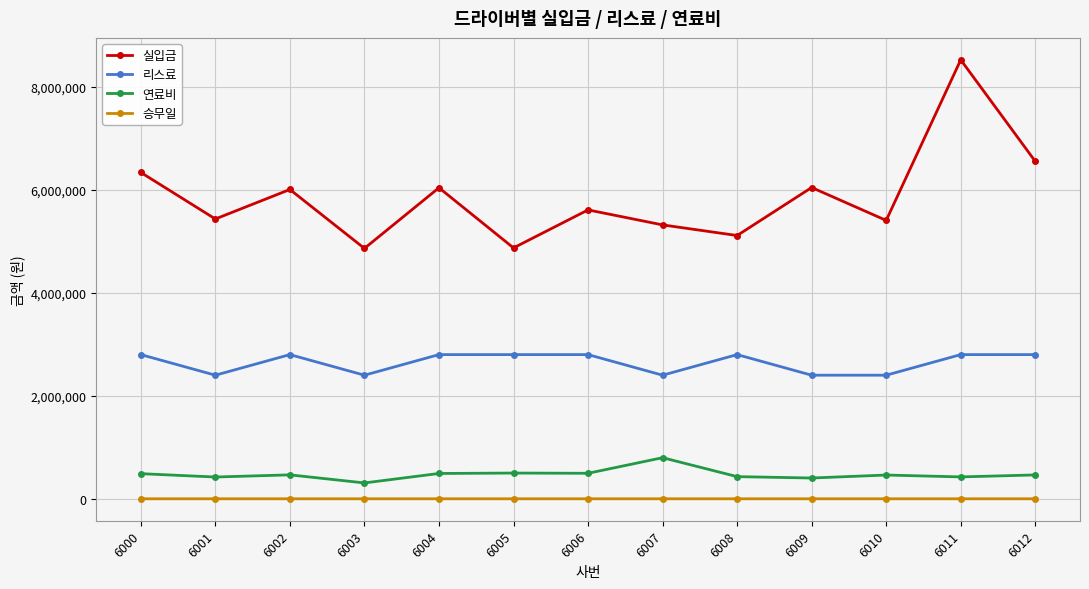

What is the difference between the highest and lowest values at 6002?

6006472